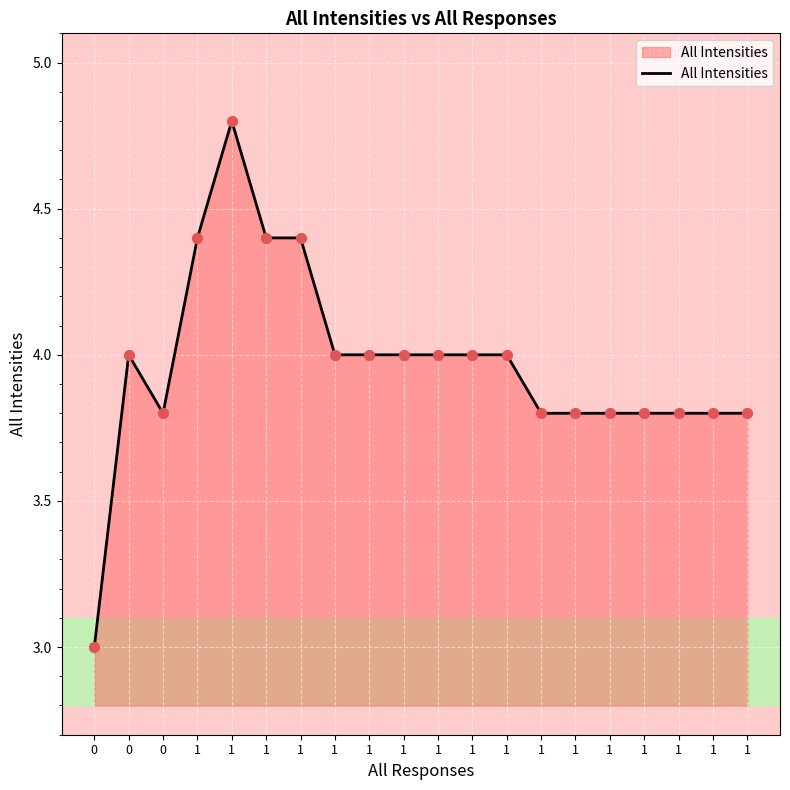

Approximately how many times larger is the value at 1 compared to 1?

1.0